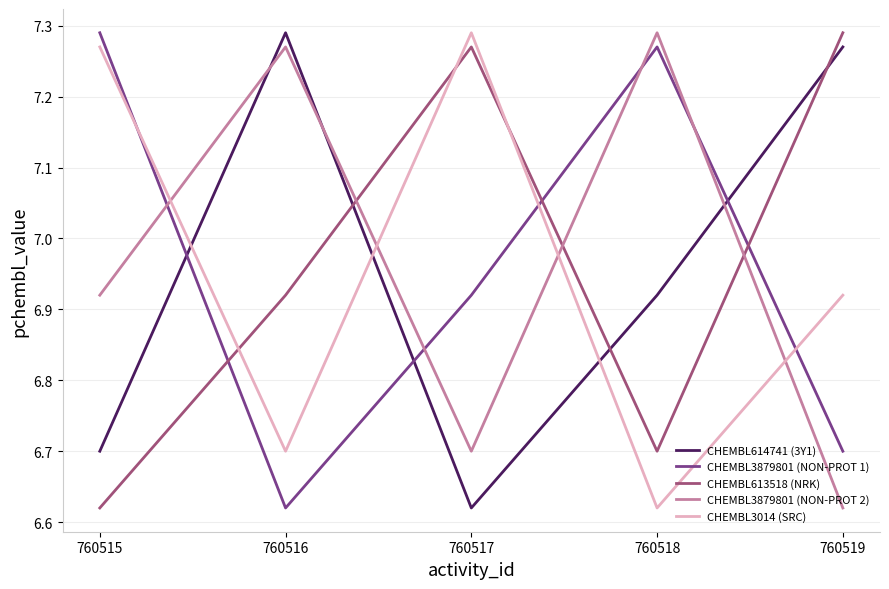

List the labels in order of CHEMBL3014 (SRC) value, smallest first.

760518, 760516, 760519, 760515, 760517